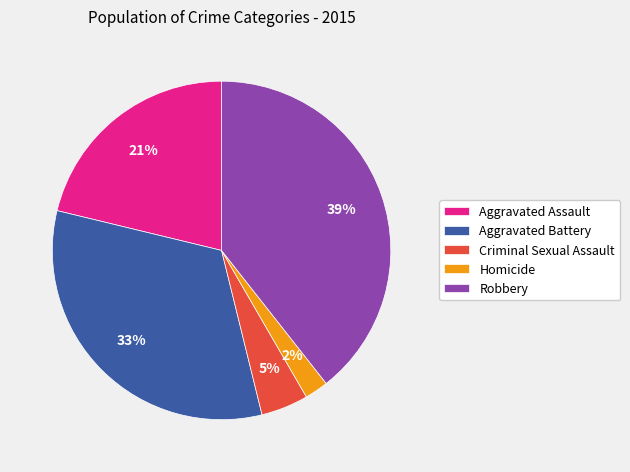

Between Aggravated Battery and Criminal Sexual Assault, which is larger?

Aggravated Battery